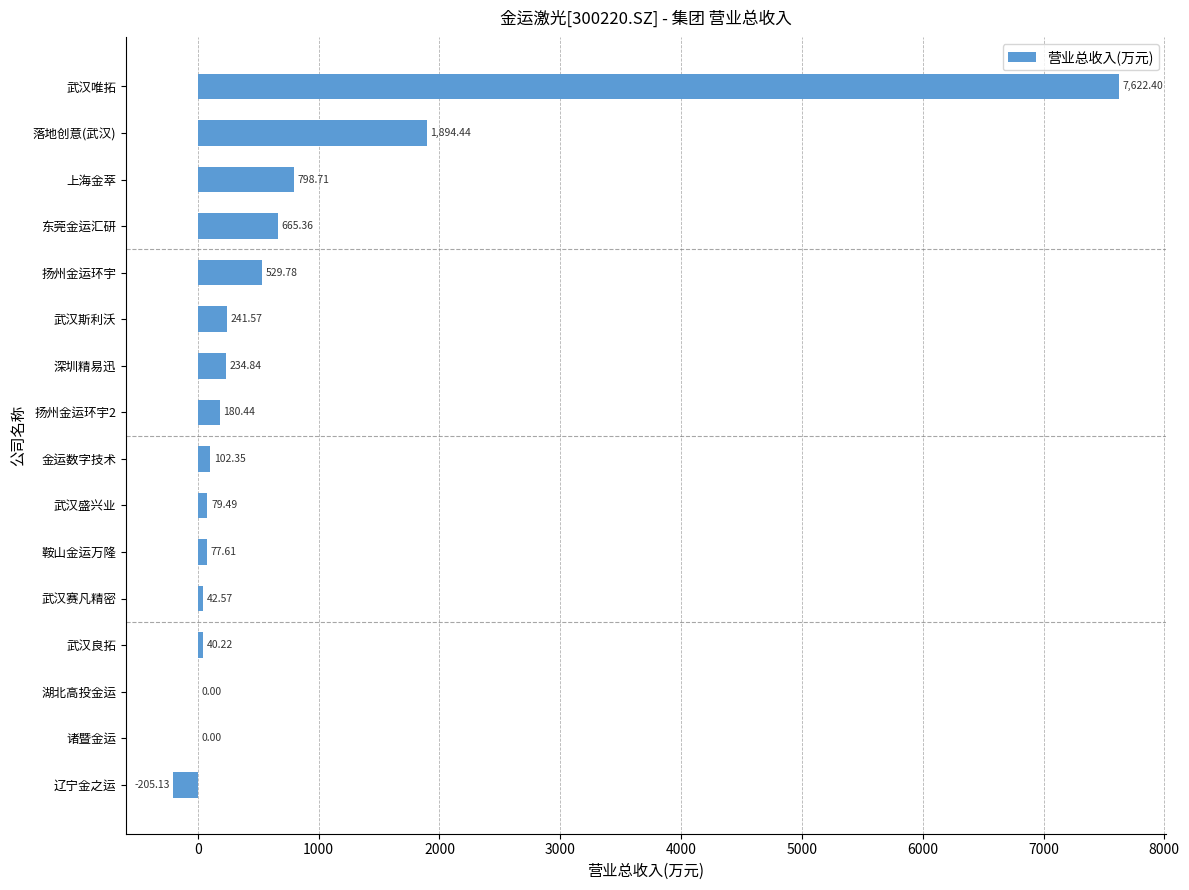

What is the change in value from 武汉良拓 to 湖北高投金运?

-40.2